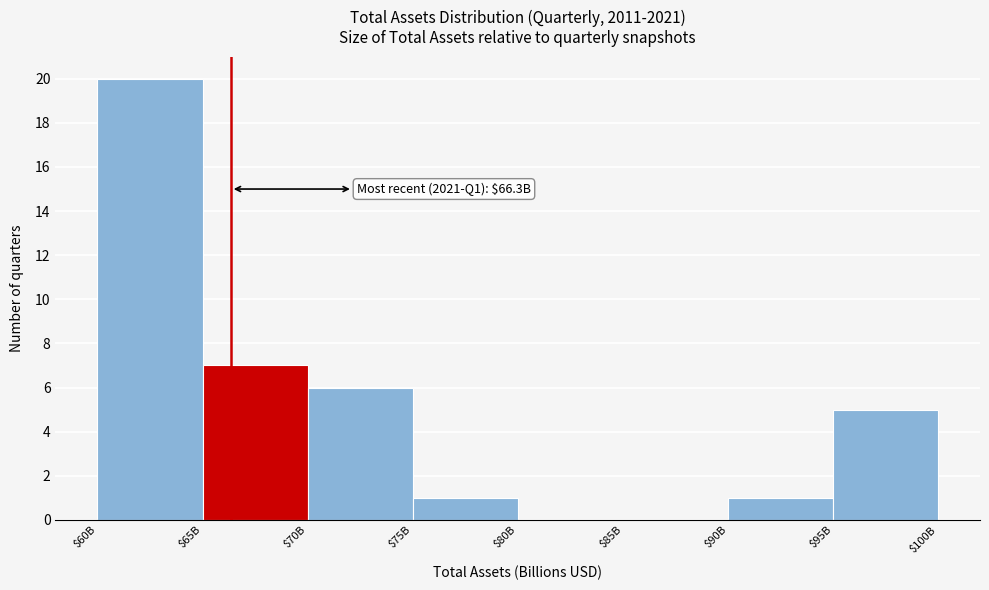

The chart shows a value of 8 at $95B. True or false?

False